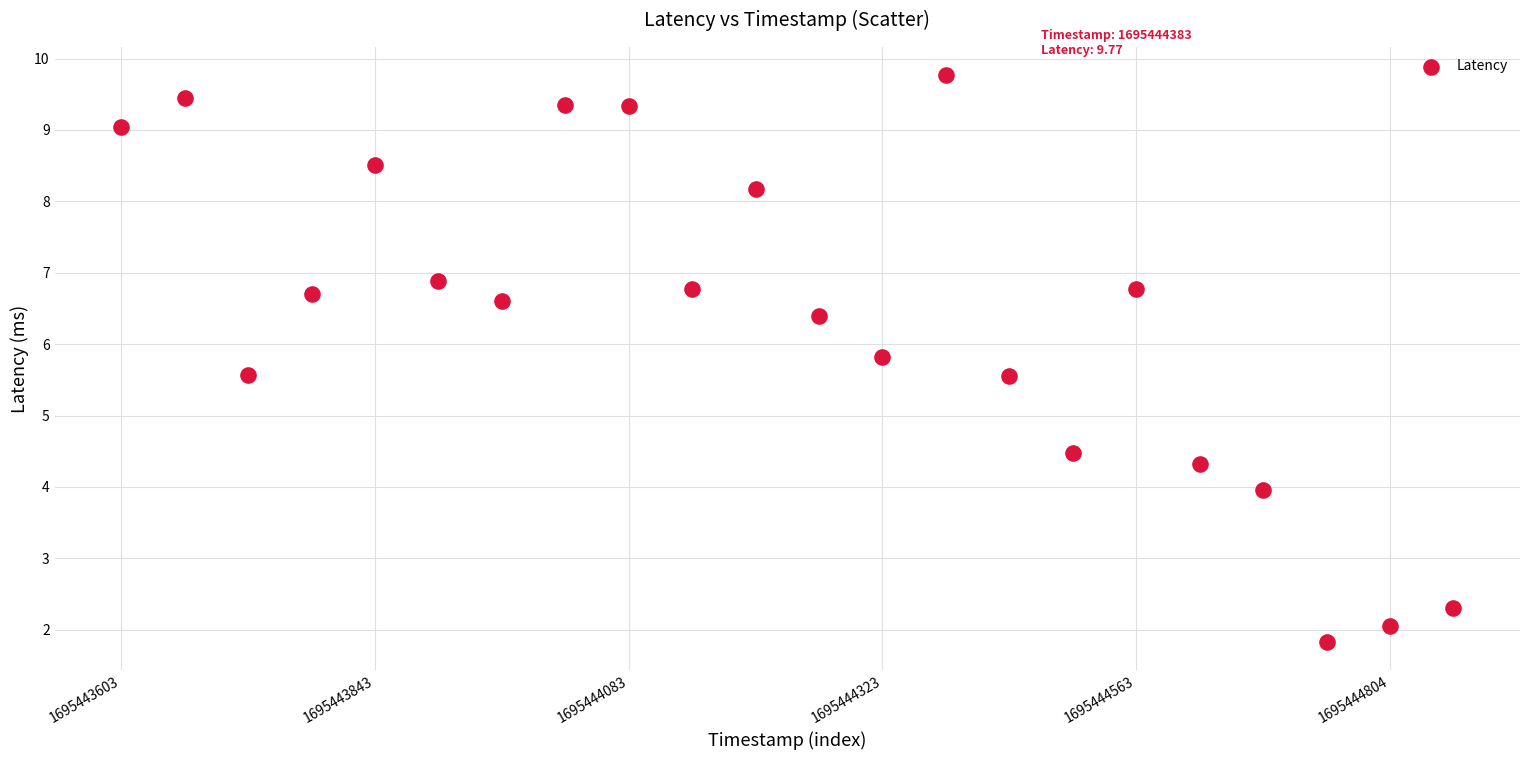

How many points are shown in the scatter plot?

22